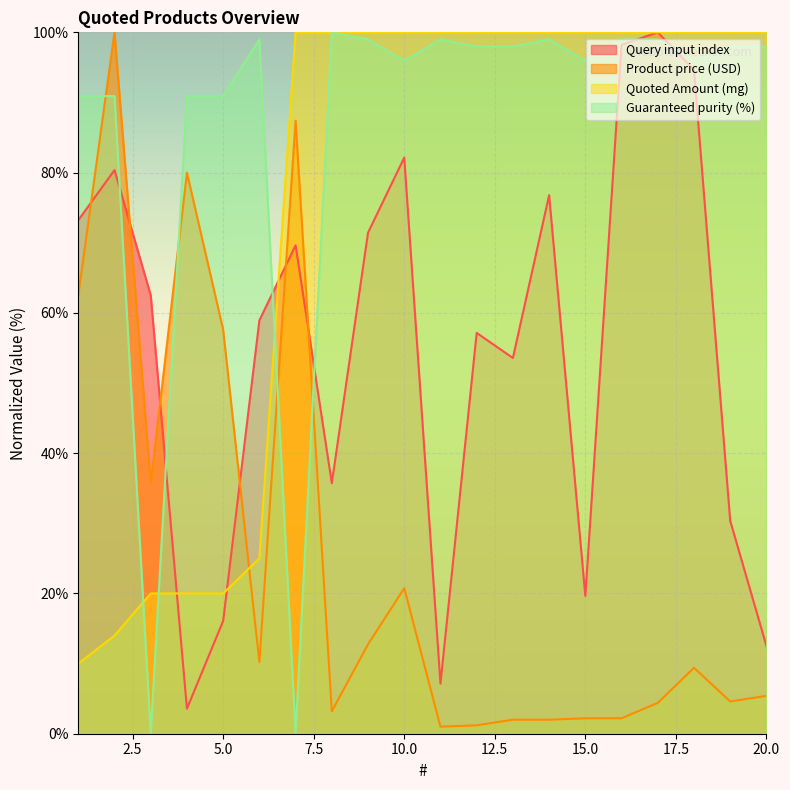

True or false: Product price (USD) and Quoted Amount (mg) intersect in this chart.

True